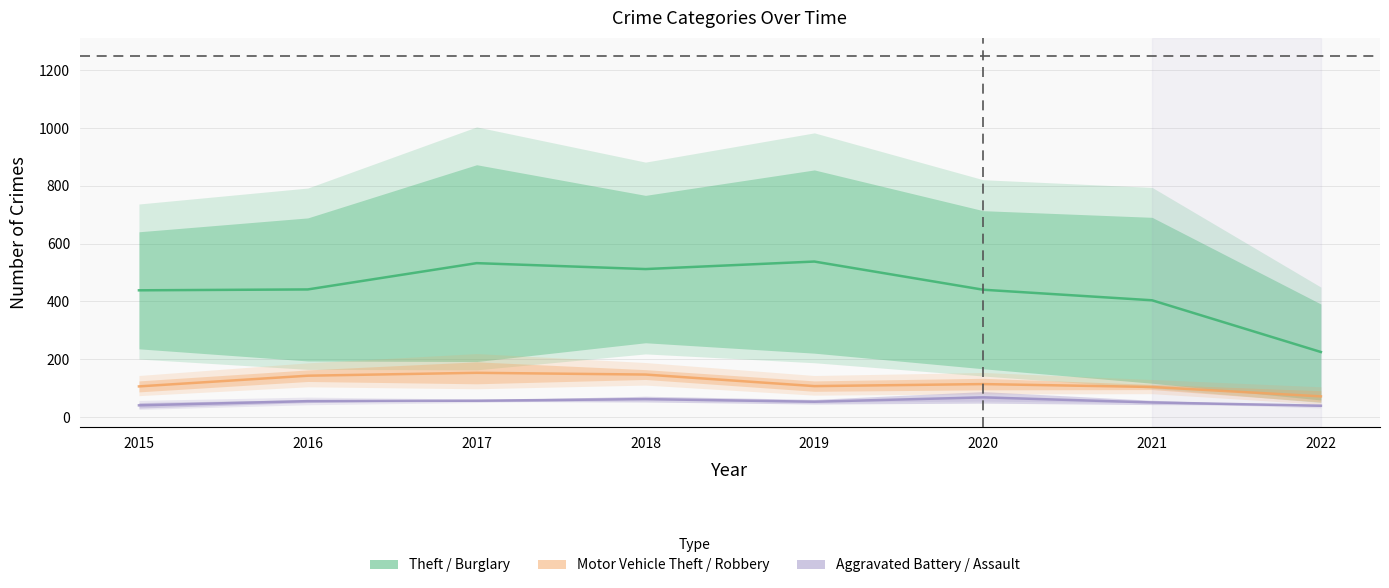

Between 2018 and 2022, which is larger?

2018